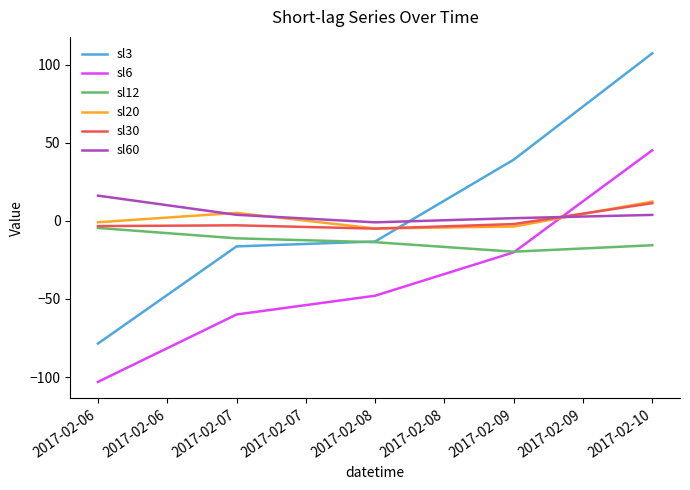

In sl30, how many points are lower than both neighbors (excluding endpoints)?

1